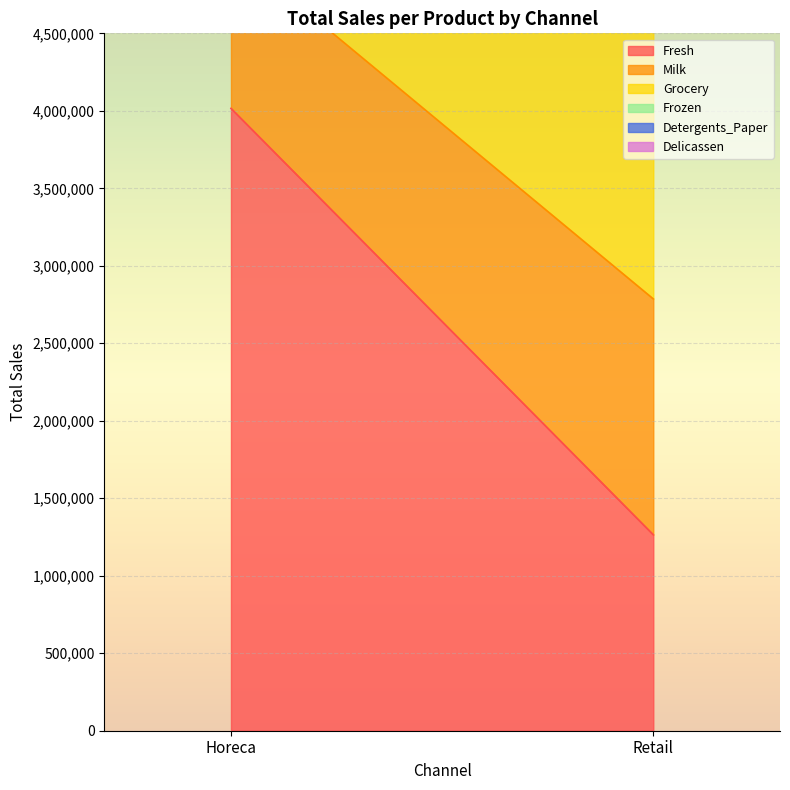

The Milk series shows 487539 at Retail. True or false?

False